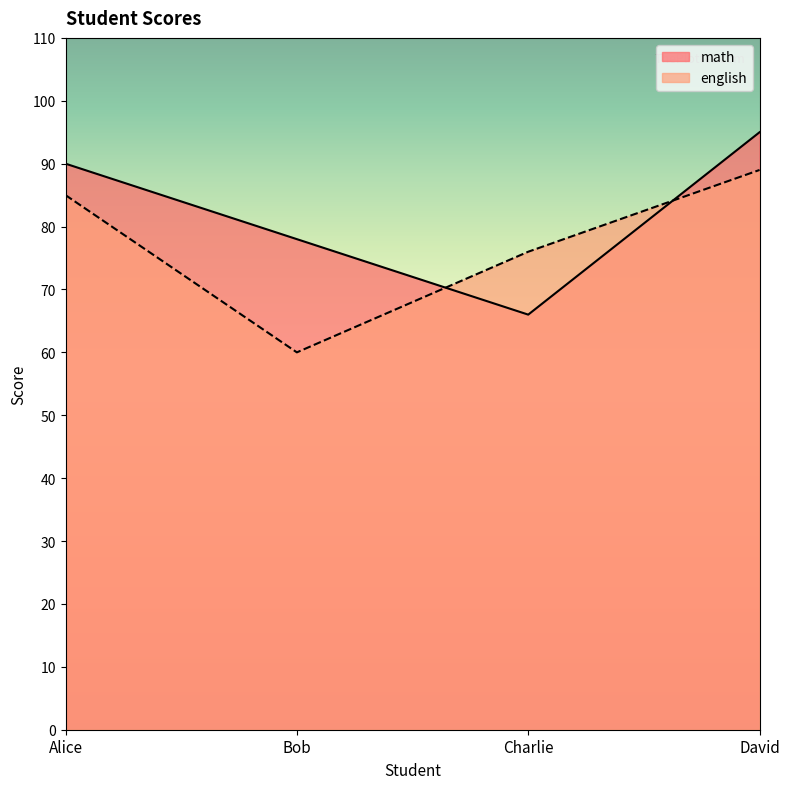

What is the value of the english point at the 2nd from the left?

60